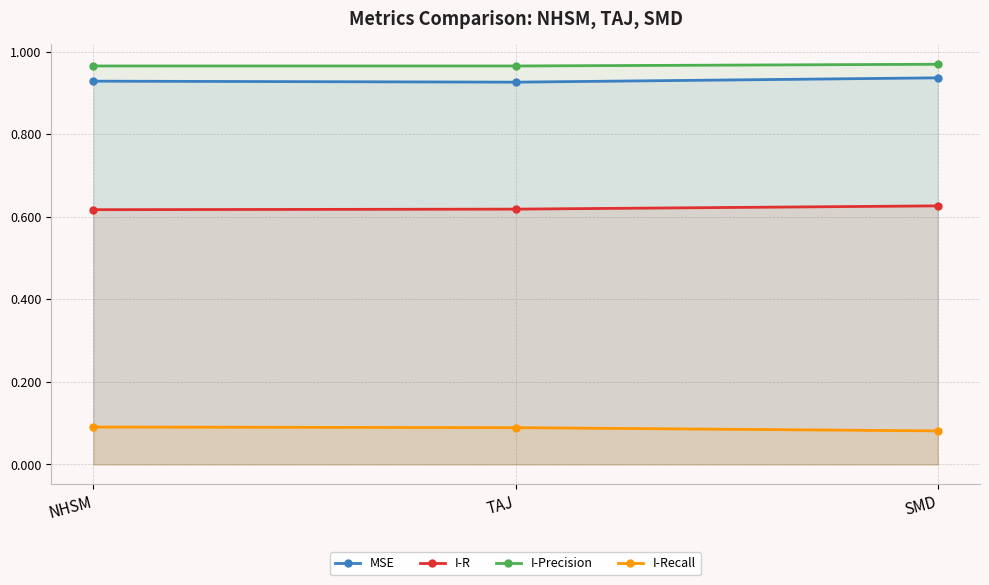

What is the label of the 3rd point from the right?

NHSM